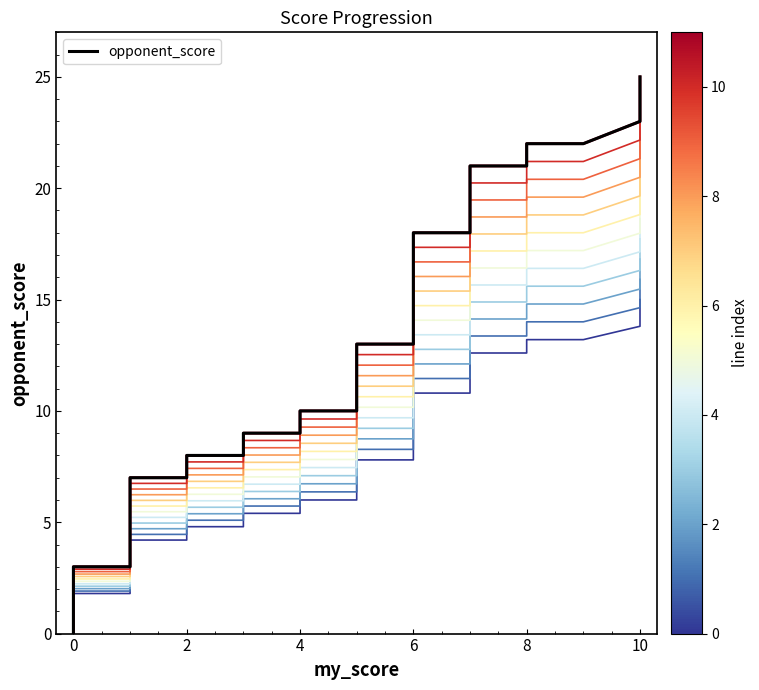

What is the maximum value shown in the chart?

25